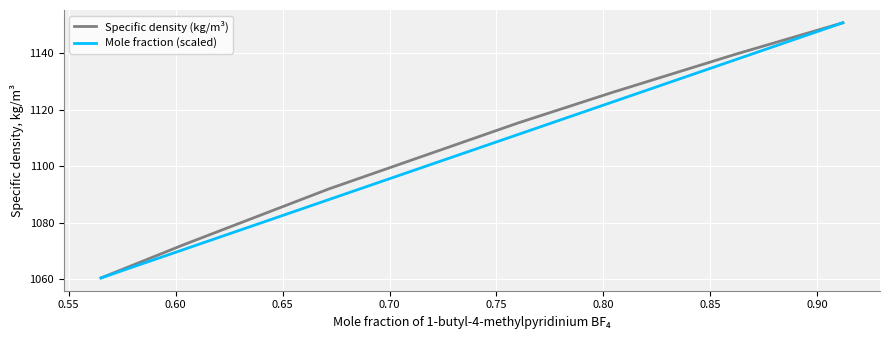

What is the minimum value for Mole fraction (scaled)?

1060.4